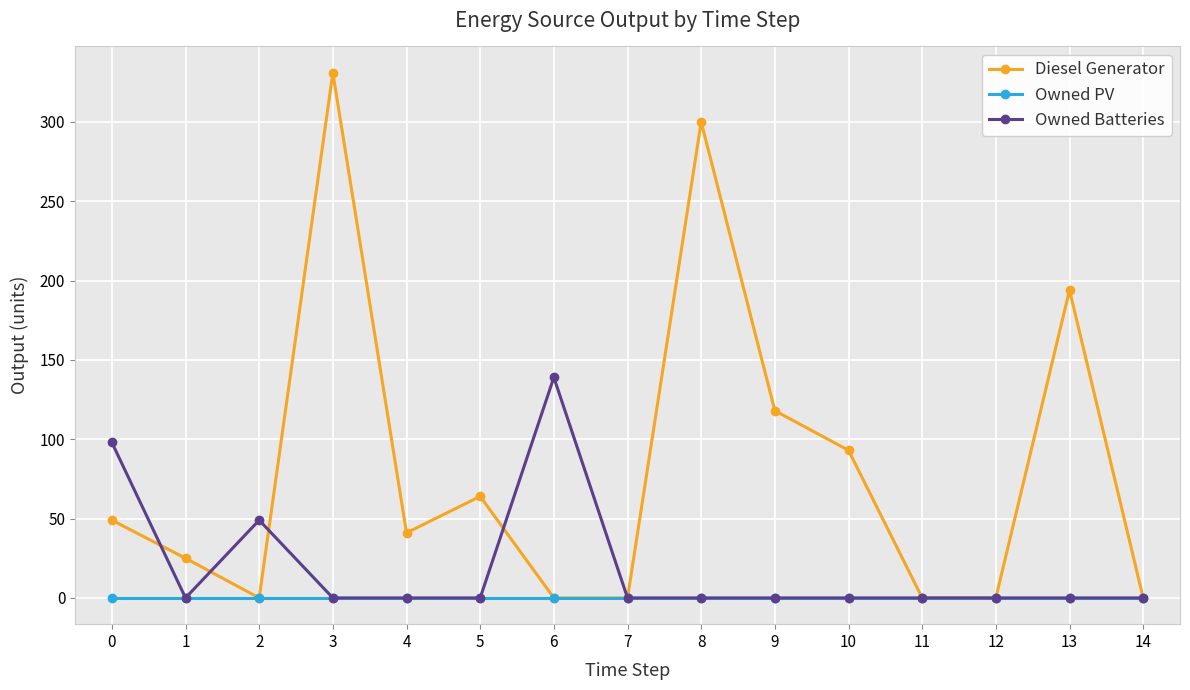

Rank the series by their maximum value, from highest to lowest.

Diesel Generator, Owned Batteries, Owned PV